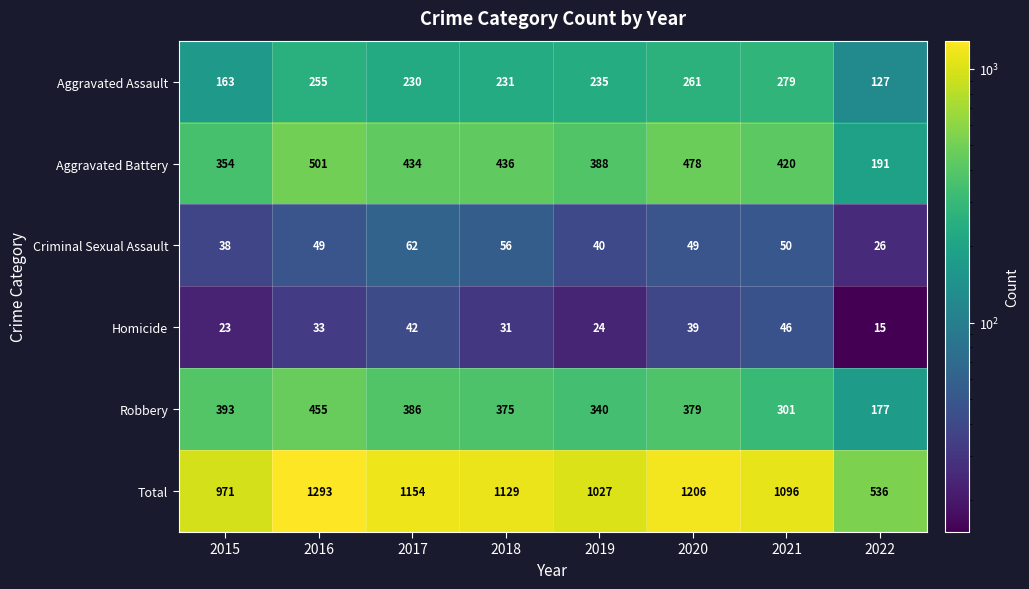

What is the highest value of the Aggravated Battery series?

501